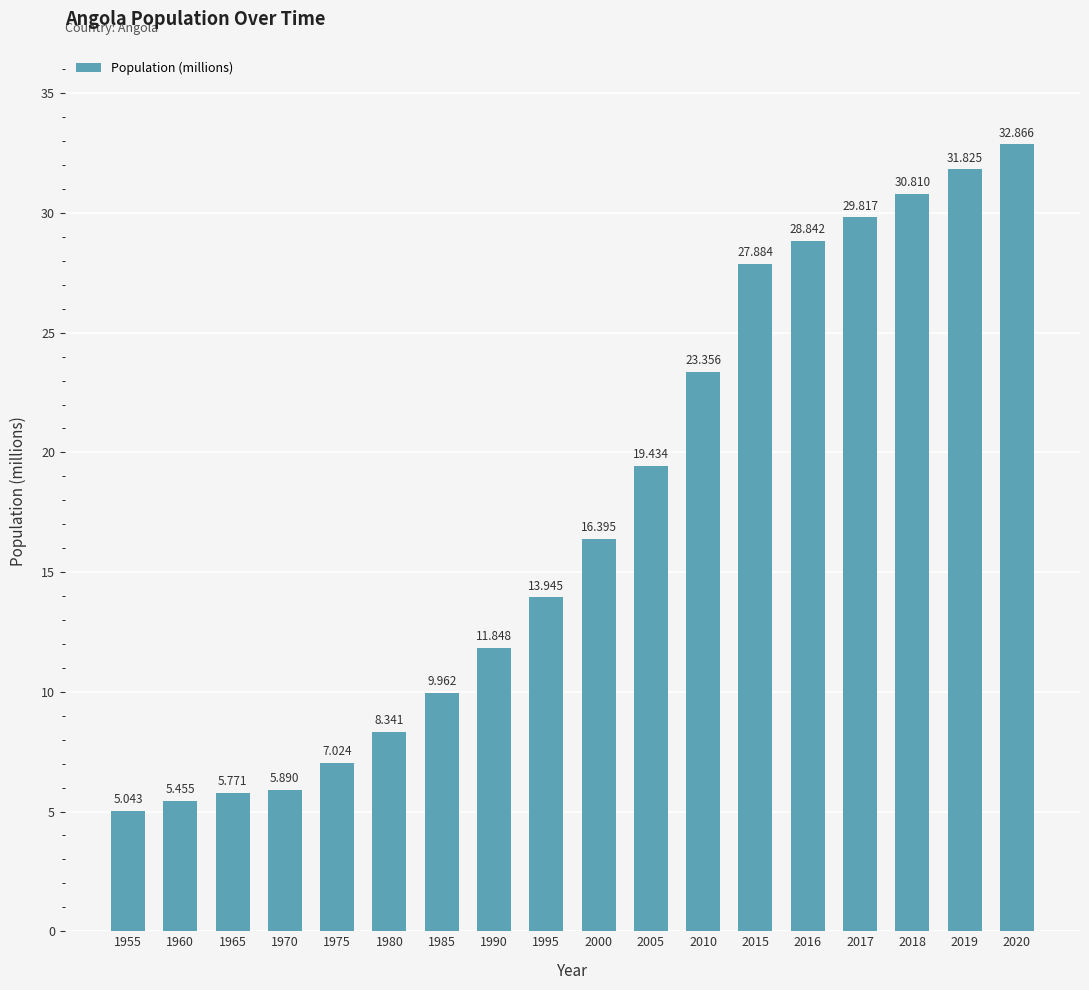

What is the approximate value at 2019?

31.8